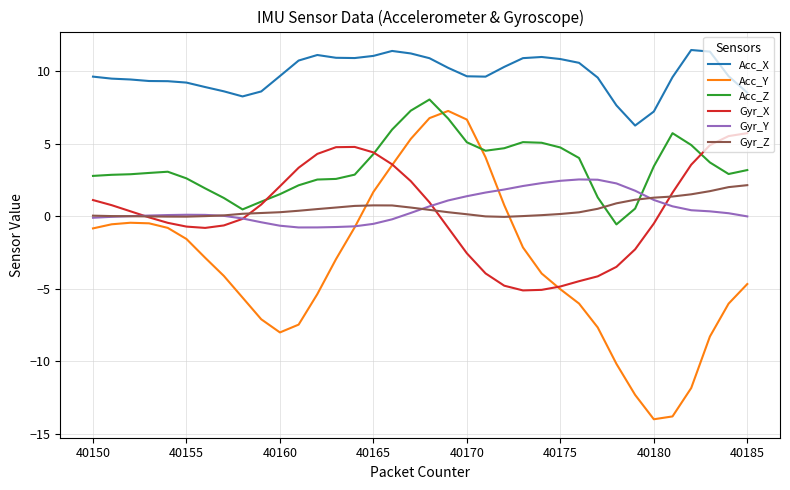

What are all the series names shown in the legend?

Acc_X, Acc_Y, Acc_Z, Gyr_X, Gyr_Y, Gyr_Z